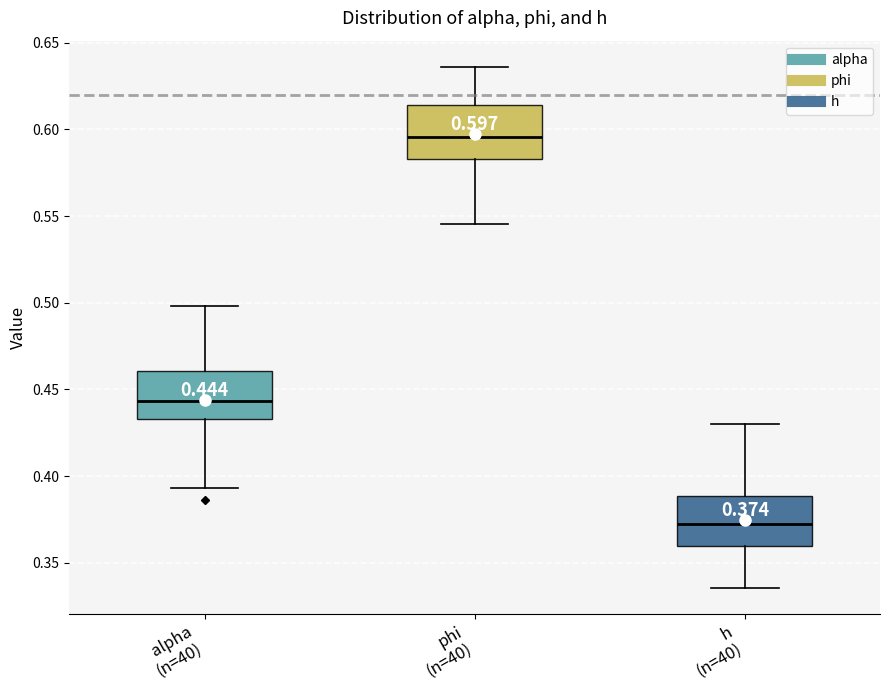

Which box has the highest median line?

phi (n=40)